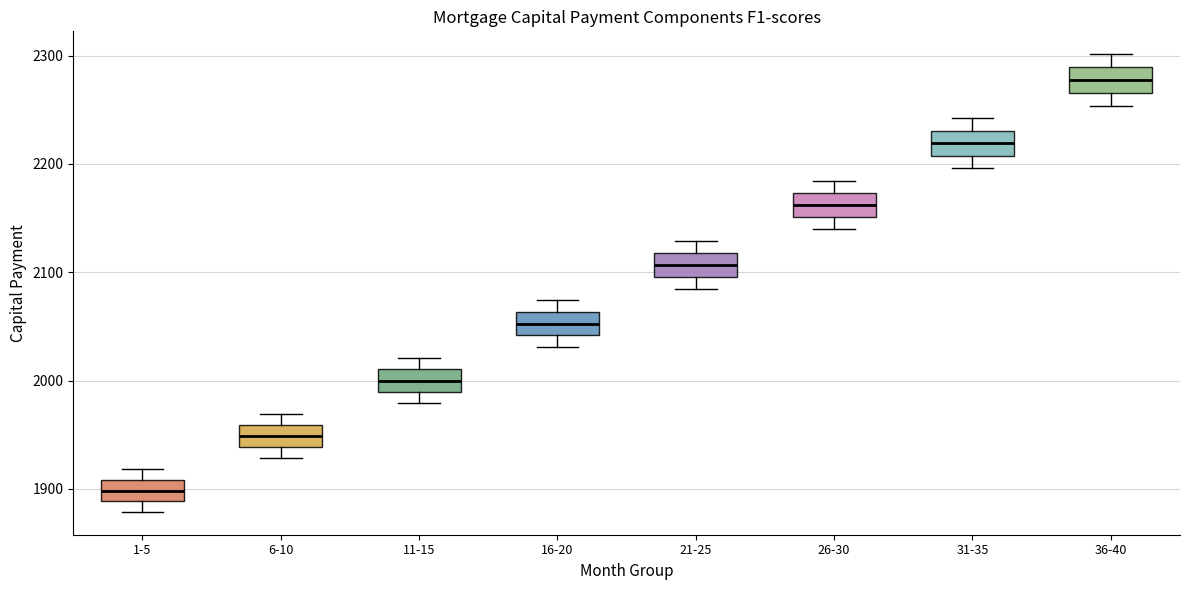

Reading left to right, read every box against the y-axis: the position of its median line, the range the box covers, and the ends of its whiskers. The values are not printed on the chart, so give them approximately, as read against the axis.

1-5: median 1900, box 1890 to 1910, whiskers 1880 to 1920
6-10: median 1950, box 1940 to 1960, whiskers 1930 to 1970
11-15: median 2000, box 1990 to 2010, whiskers 1980 to 2020
16-20: median 2050, box 2040 to 2060, whiskers 2030 to 2070
21-25: median 2110, box 2100 to 2120, whiskers 2080 to 2130
26-30: median 2160, box 2150 to 2170, whiskers 2140 to 2180
31-35: median 2220, box 2210 to 2230, whiskers 2200 to 2240
36-40: median 2280, box 2270 to 2290, whiskers 2250 to 2300